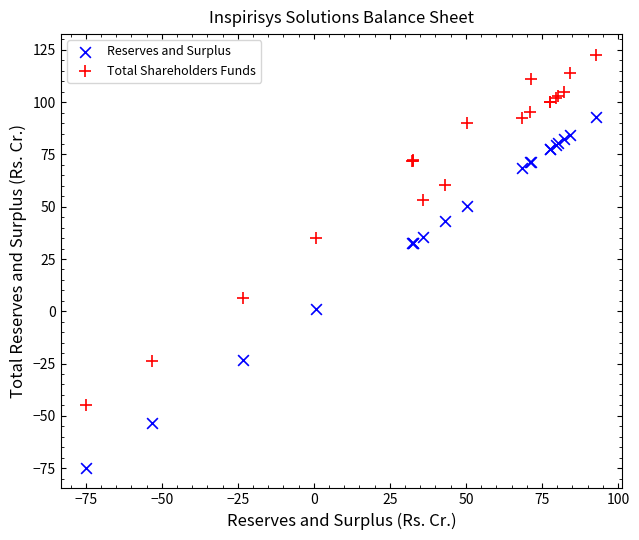

Which series contains the highest Y value?

Total Shareholders Funds